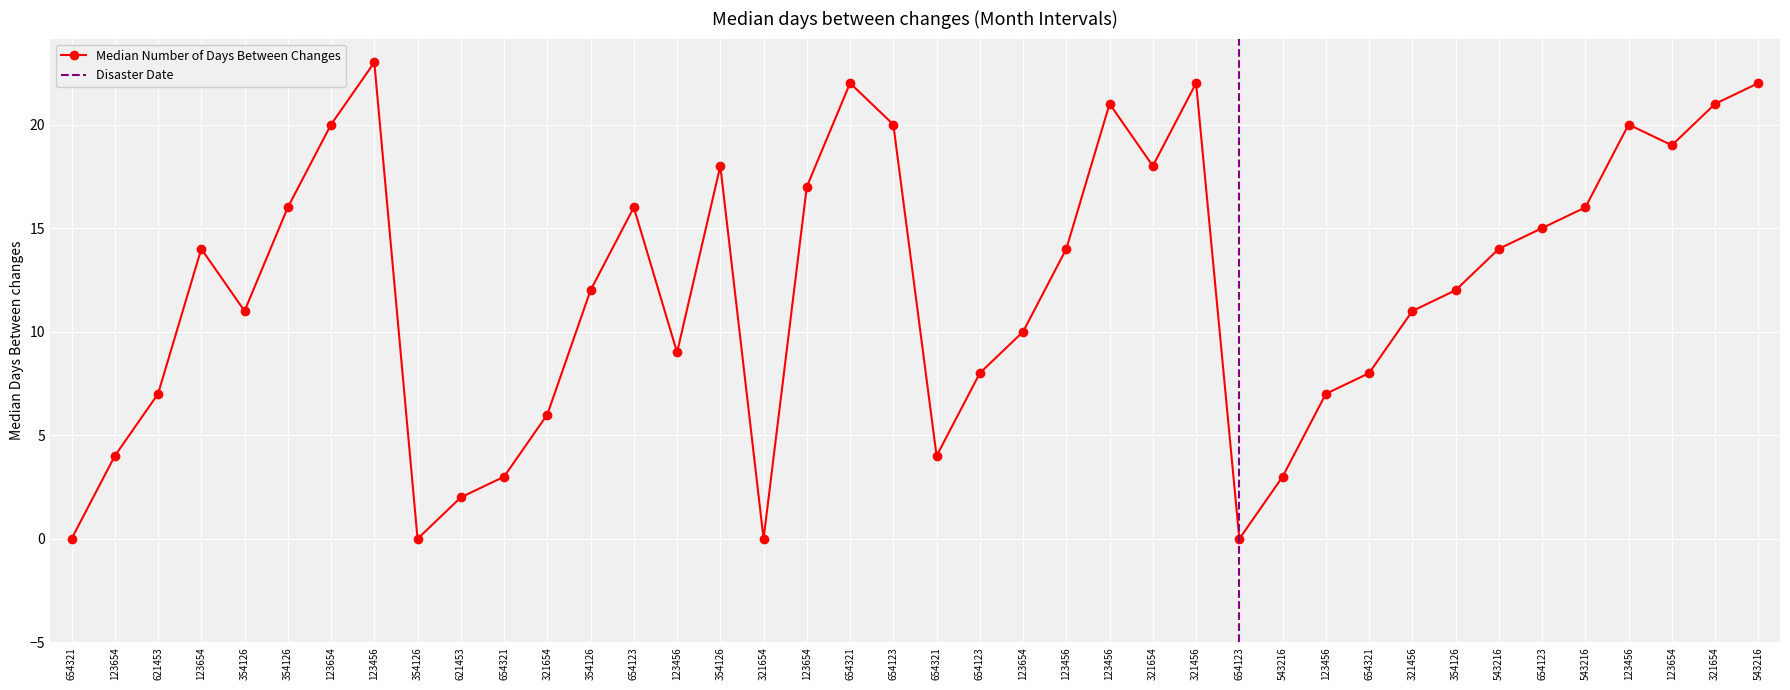

What is the difference between the second highest and second lowest values?

22